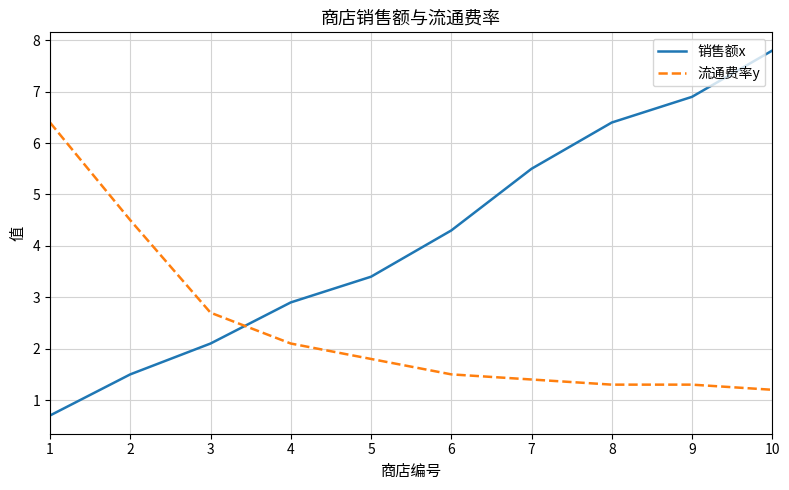

What are all the series names shown in the legend?

销售额x, 流通费率y